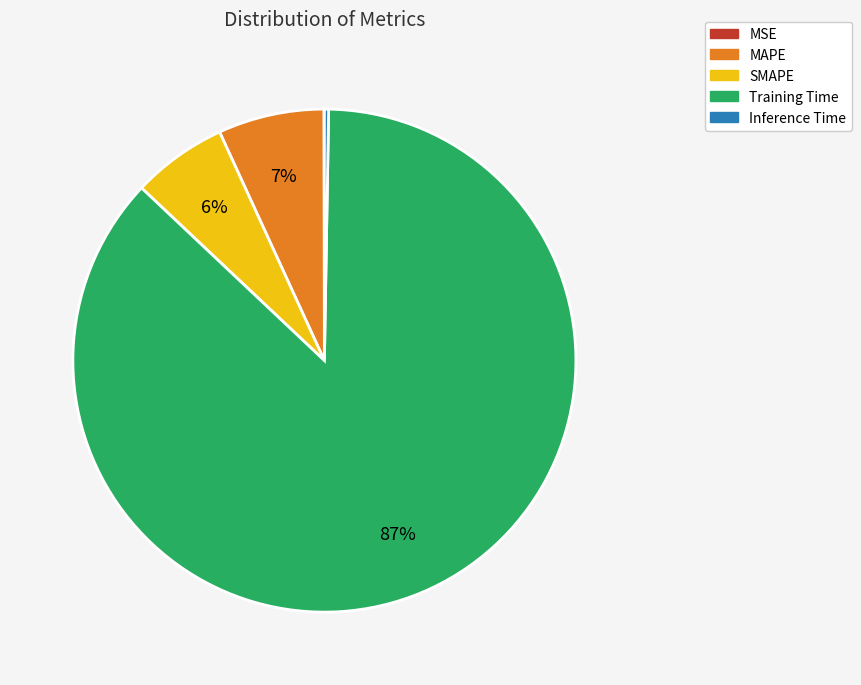

Is there a majority slice in this chart?

Yes